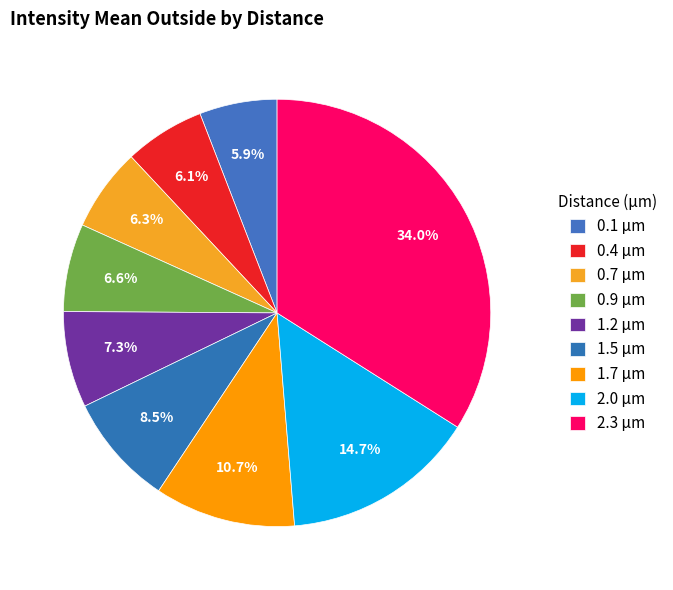

To the nearest percent, what is the average slice percentage?

11%